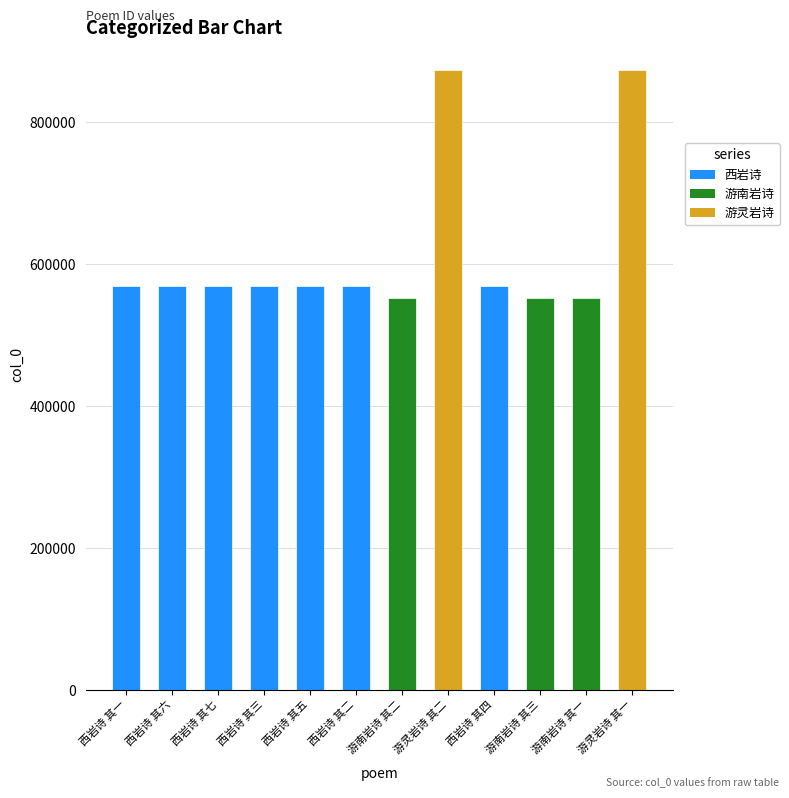

True or false: the data shows 568530 at 西岩诗 其六.

True